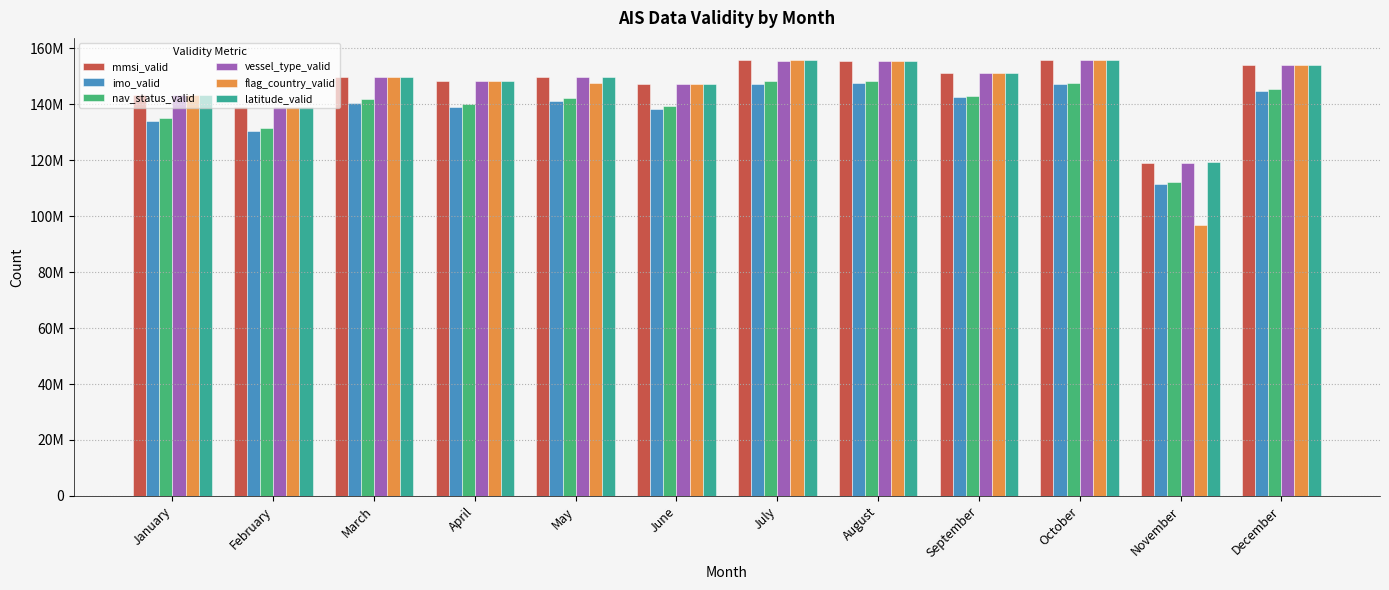

The vessel_type_valid series shows 87548755 at February. True or false?

False